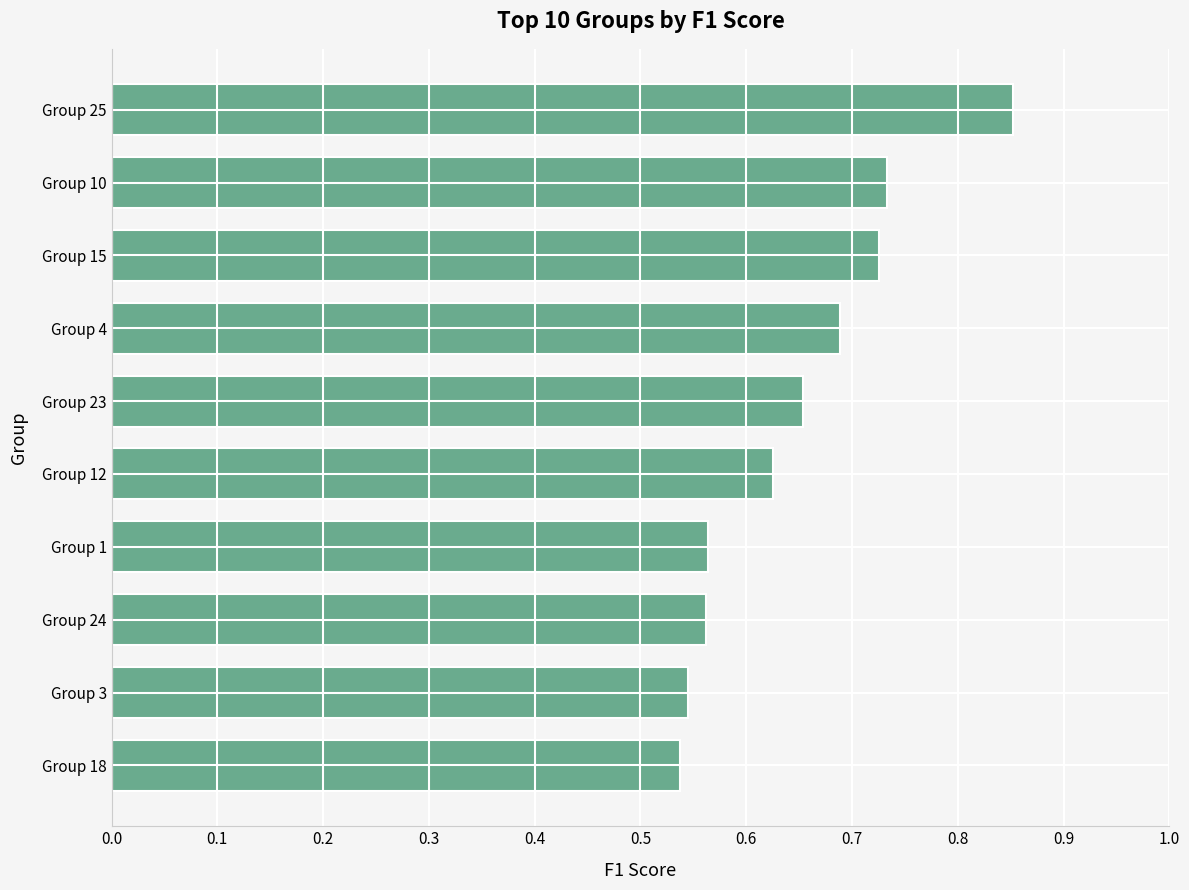

The chart shows a value of 0.3 at Group 24. True or false?

False